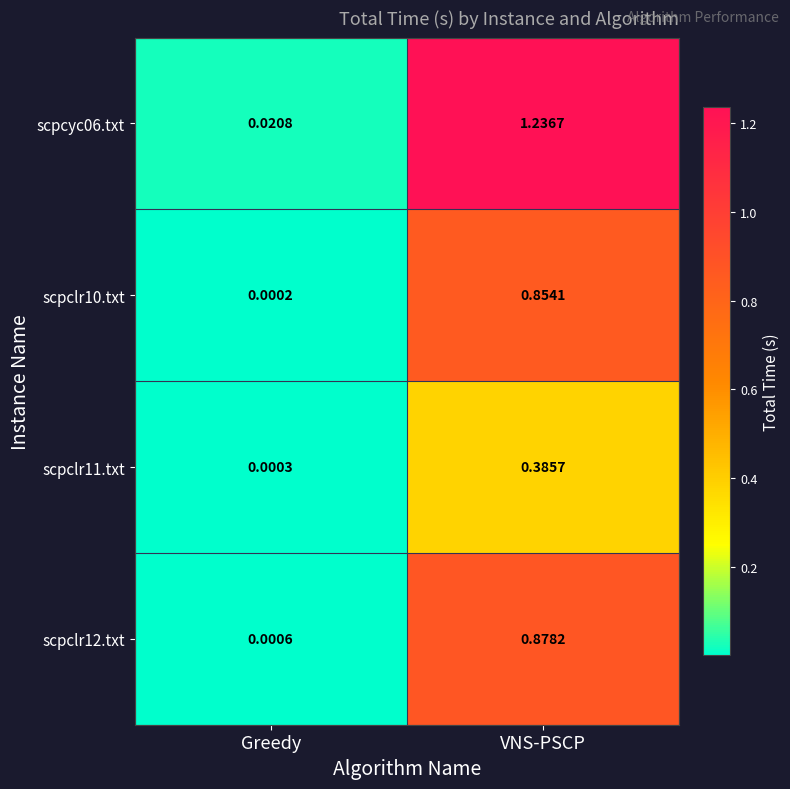

Rank the categories by scpclr10.txt value from lowest to highest.

Greedy, VNS-PSCP